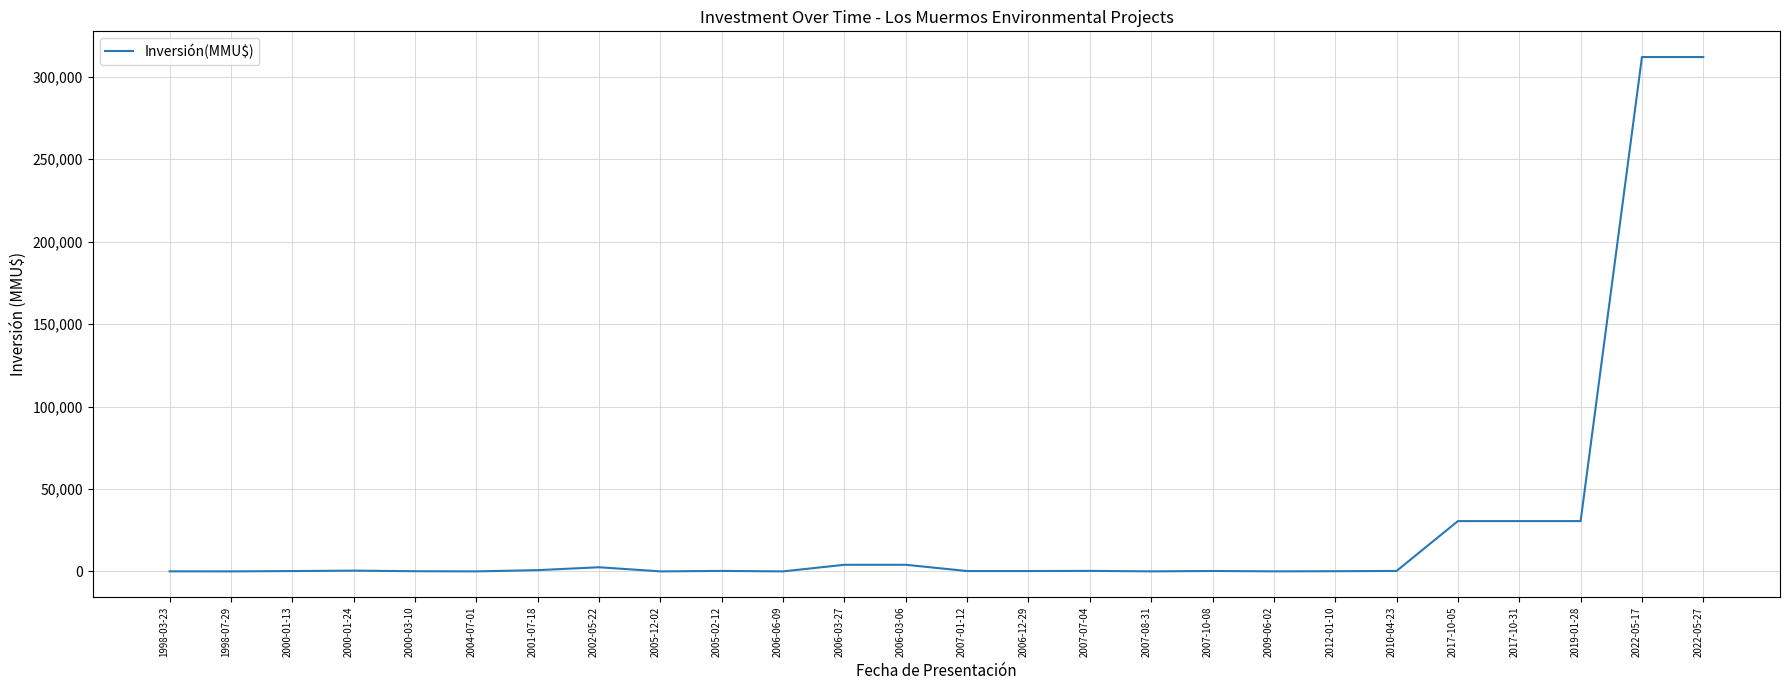

Between 2017-10-31 and 1998-07-29, which is larger?

2017-10-31